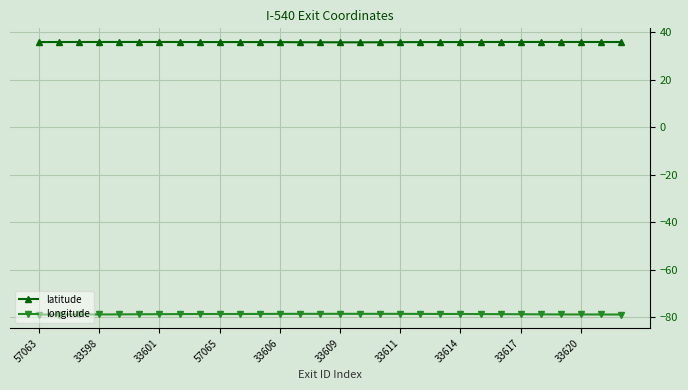

Rank the series by their average value, from highest to lowest.

latitude, longitude